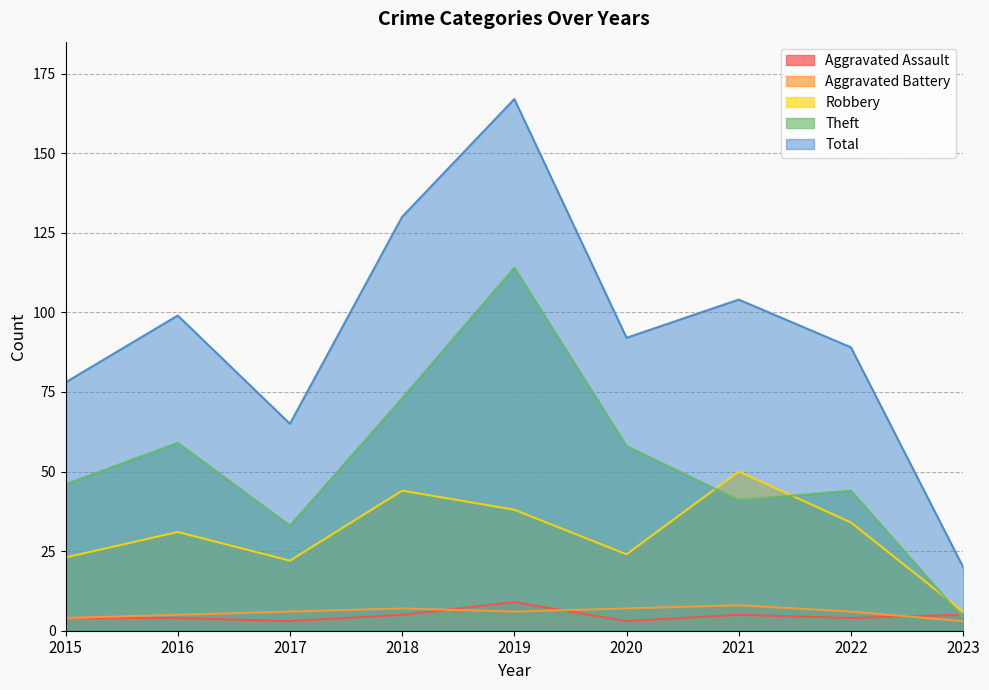

Count the number of data series in this chart.

5